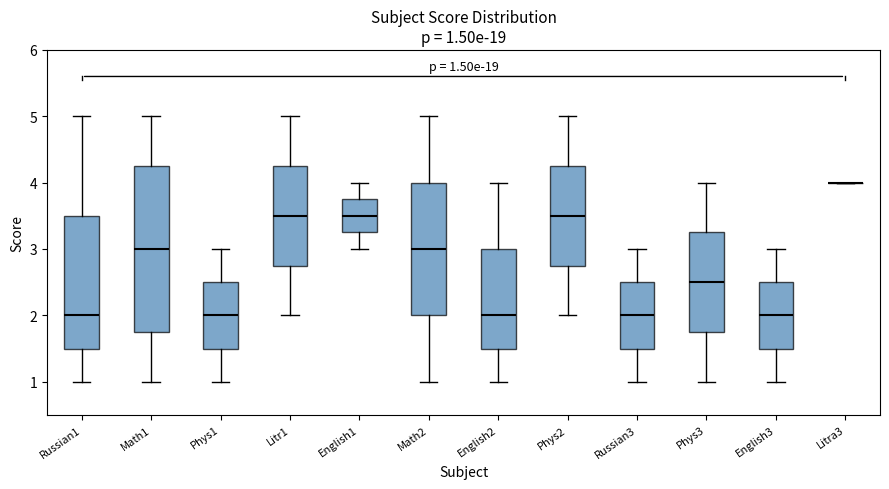

Which box is the tallest, from its lower edge to its upper edge?

Math1